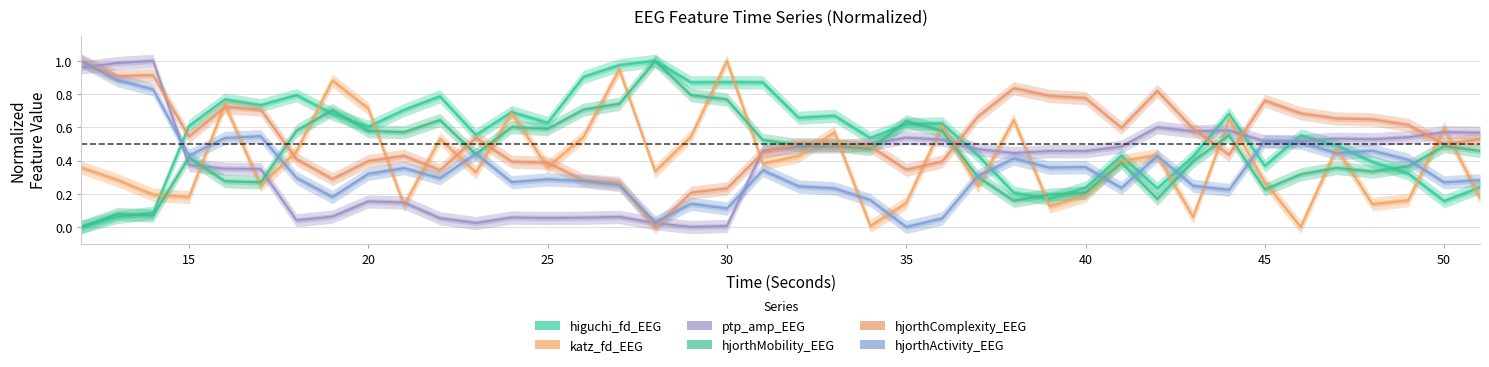

At how many categories does at least one series exceed 0?

40